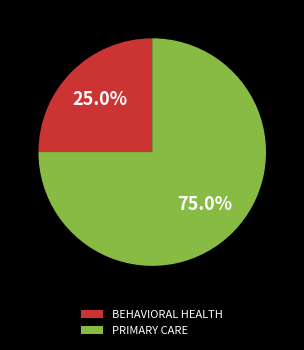

What percentage is NOT represented by BEHAVIORAL HEALTH?

75.0%